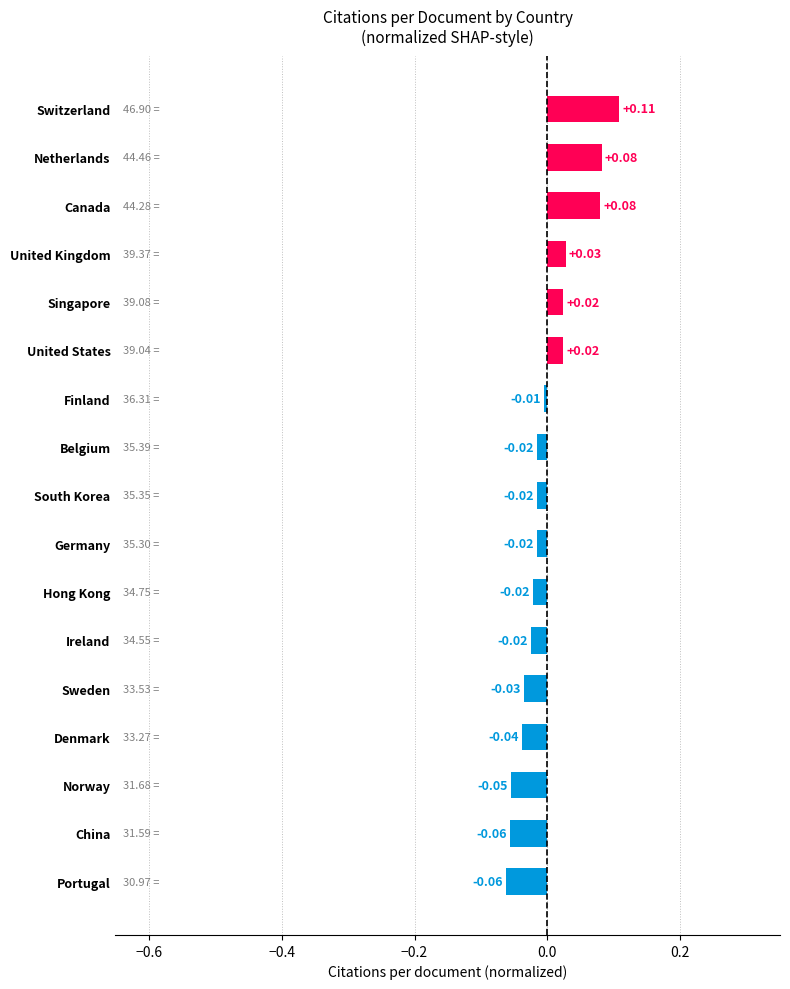

At which category does the chart reach its peak across all series?

Switzerland